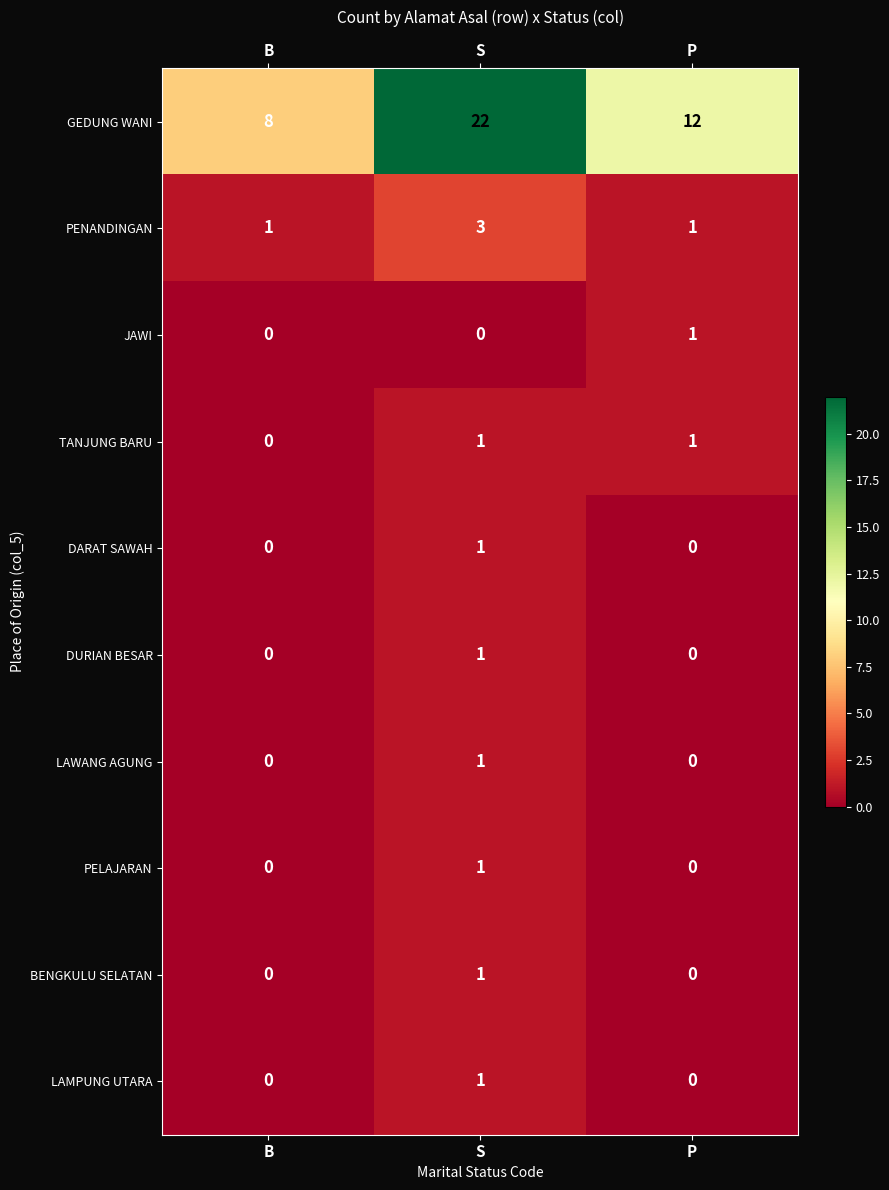

Reading right to left, list all the values displayed in this chart.

GEDUNG WANI: 12	22	8
PENANDINGAN: 1	3	1
JAWI: 1	0	0
TANJUNG BARU: 1	1	0
DARAT SAWAH: 0	1	0
DURIAN BESAR: 0	1	0
LAWANG AGUNG: 0	1	0
PELAJARAN: 0	1	0
BENGKULU SELATAN: 0	1	0
LAMPUNG UTARA: 0	1	0